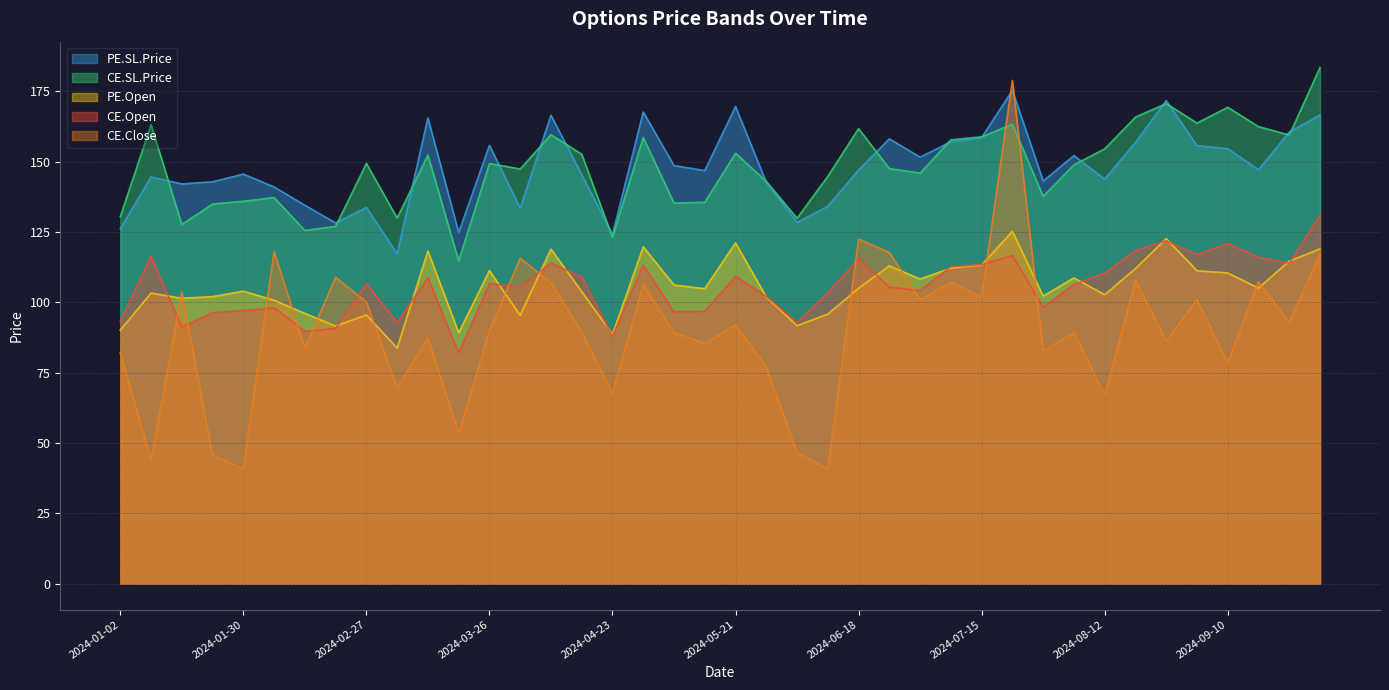

True or false: CE.Close has a value of 13.3 at 2024-03-19.

False